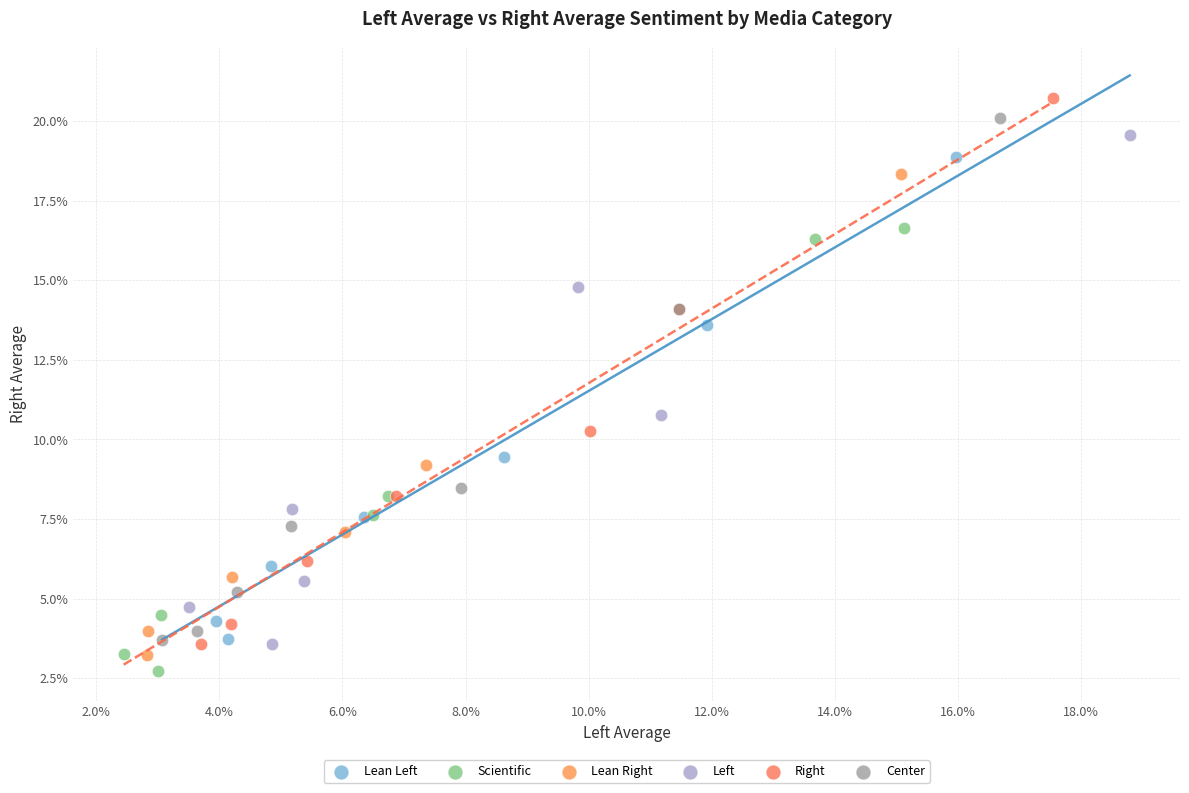

Which series reaches the maximum Y coordinate?

Right